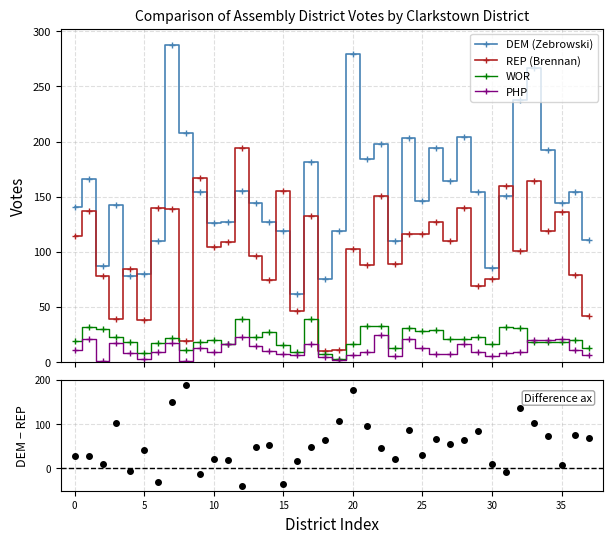

True or false: DEM (Zebrowski) and REP (Brennan) cross at least once.

True